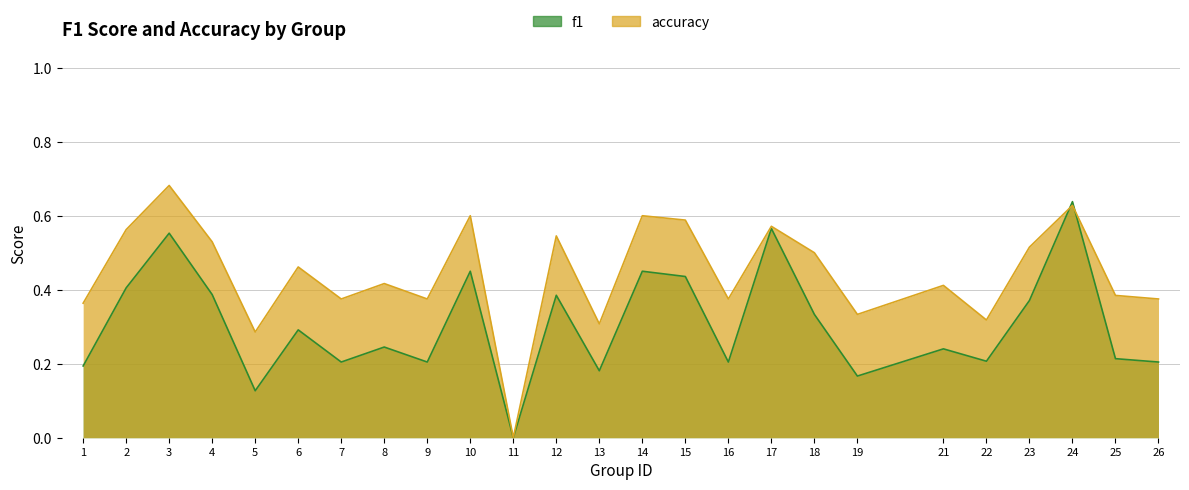

Rank the series at 12 from lowest to highest value.

f1, accuracy